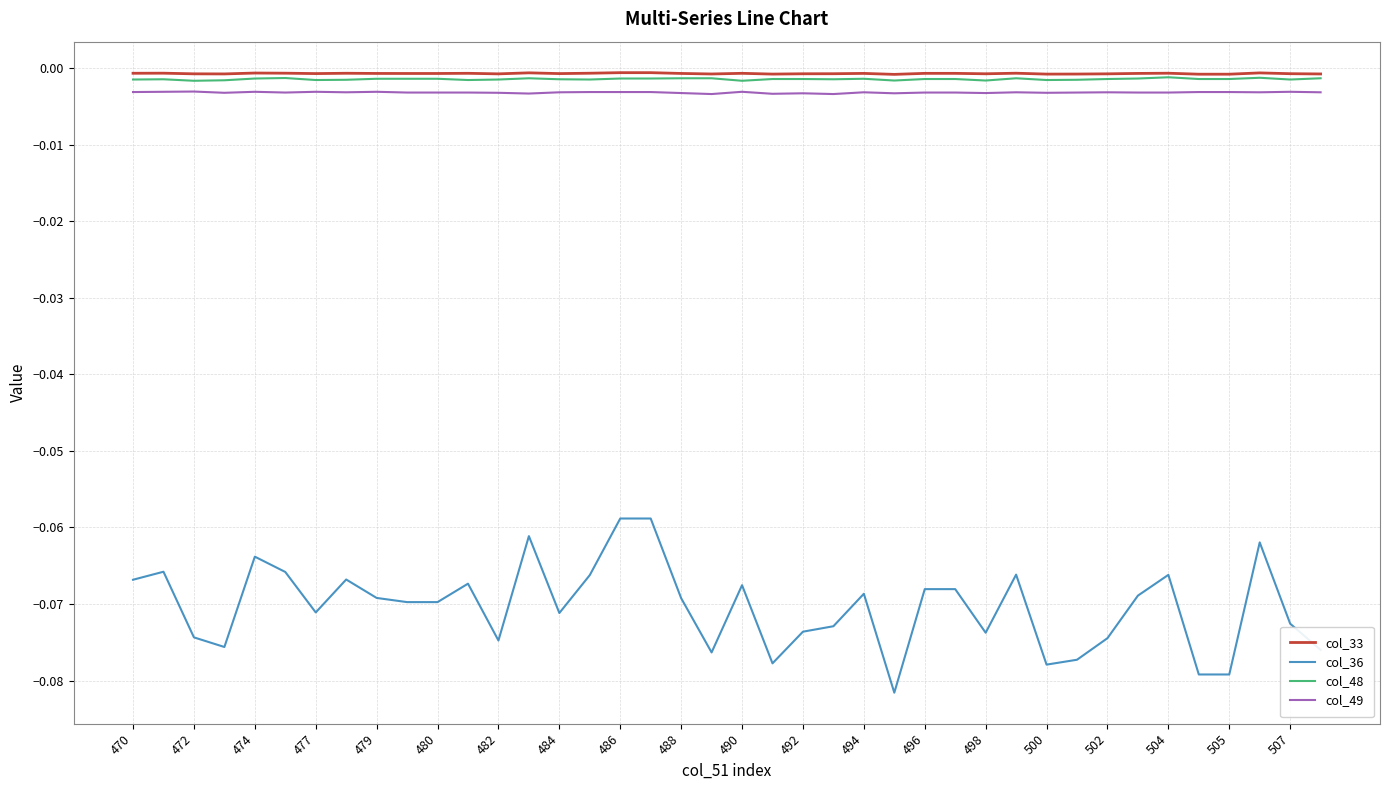

True or false: col_36 and col_48 intersect in this chart.

False